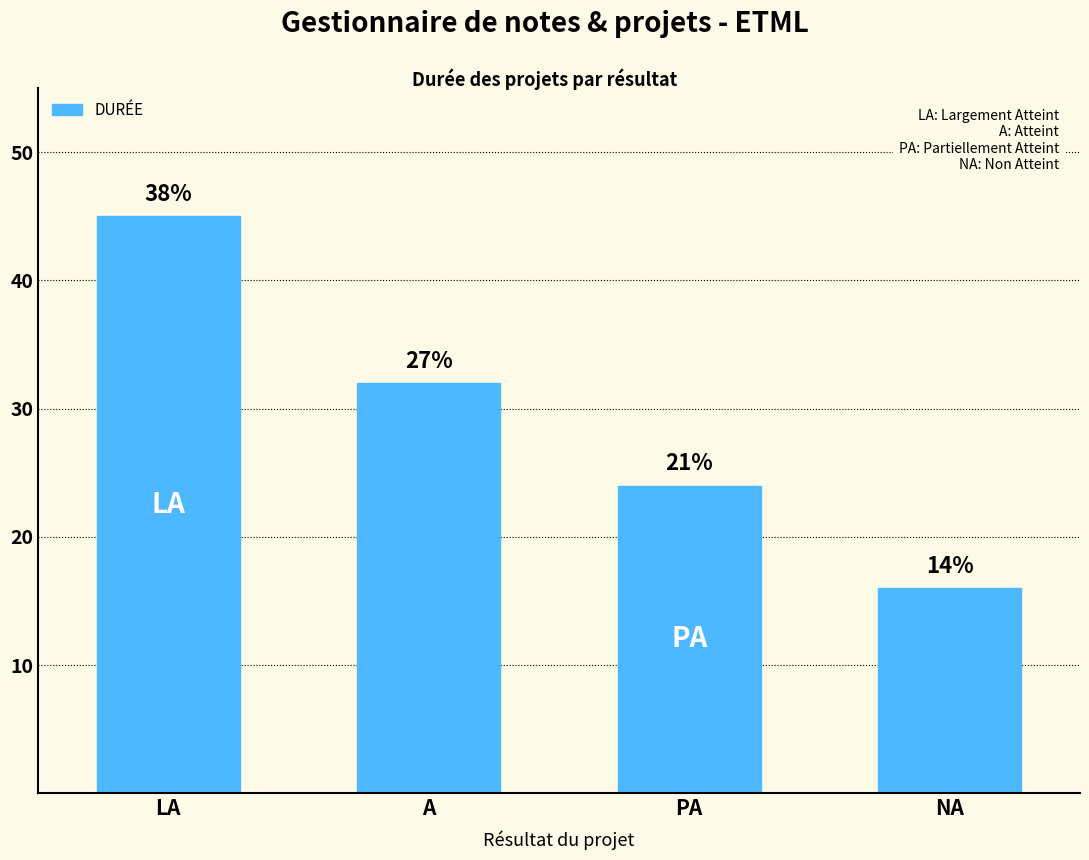

How many bars are there in total?

4